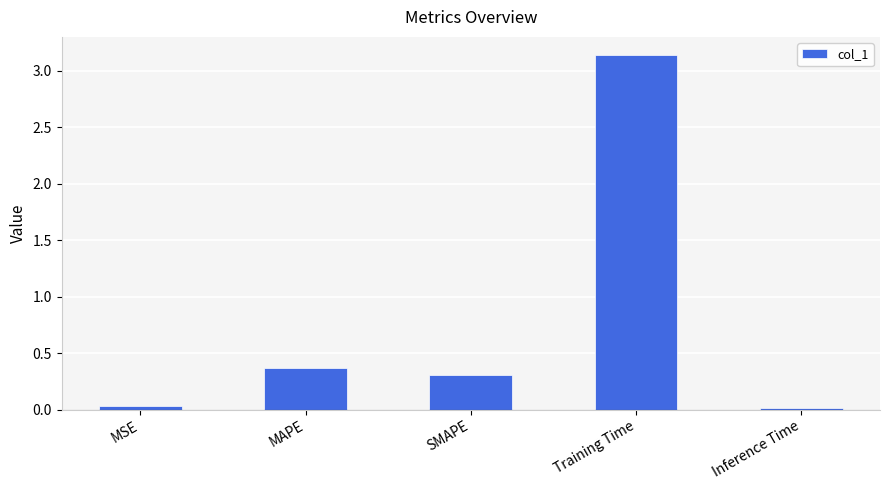

The chart shows a value of 0.0 at MSE. True or false?

True